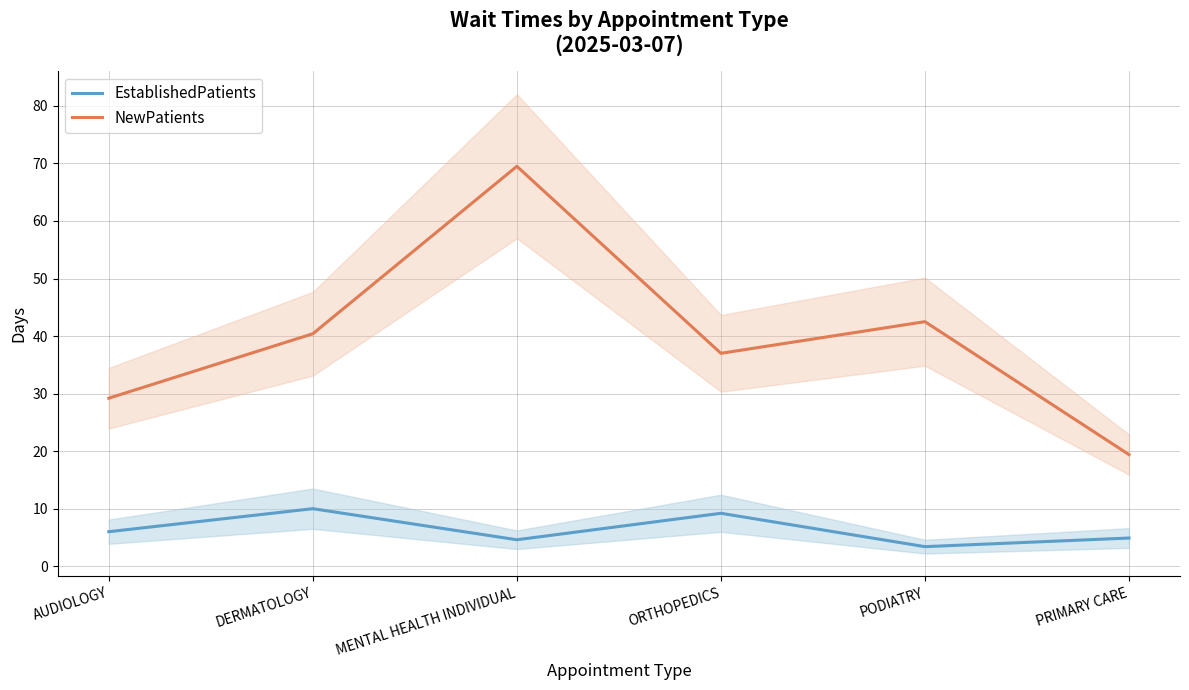

How many data points in NewPatients are less than 40?

3